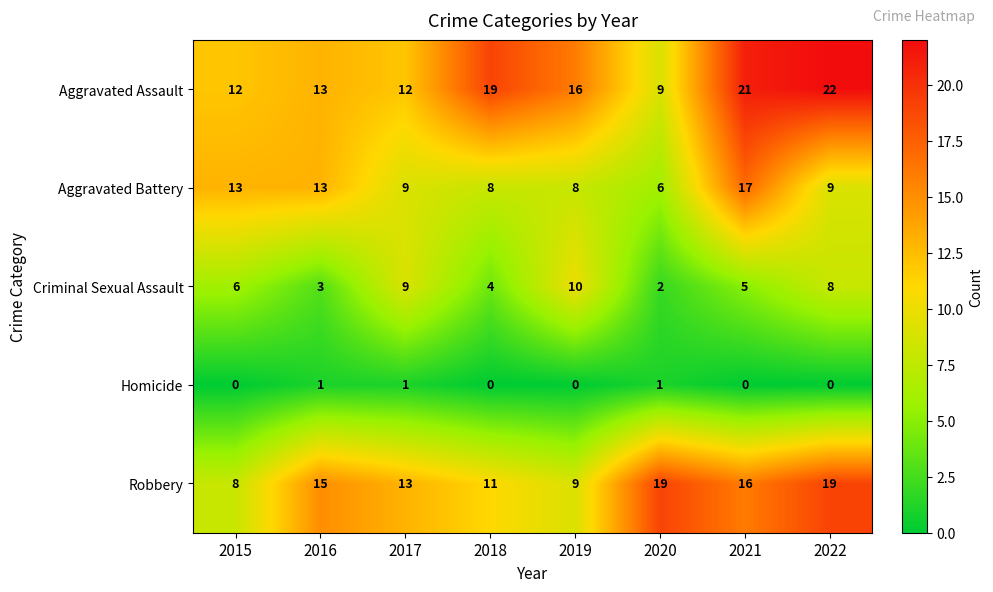

How many Criminal Sexual Assault values are between 4 and 9?

5